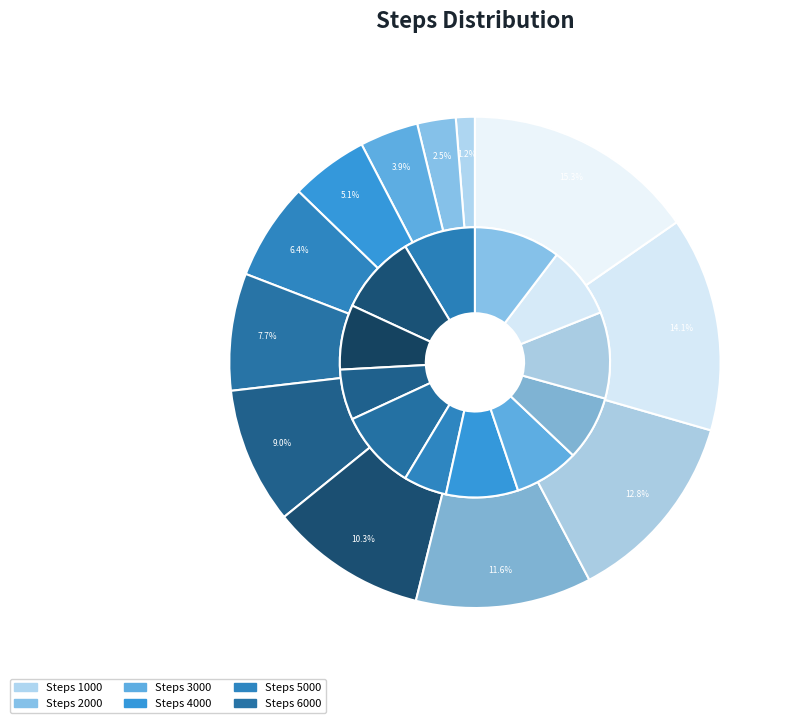

The 11000 slice represents 24% of the pie. True or false?

False